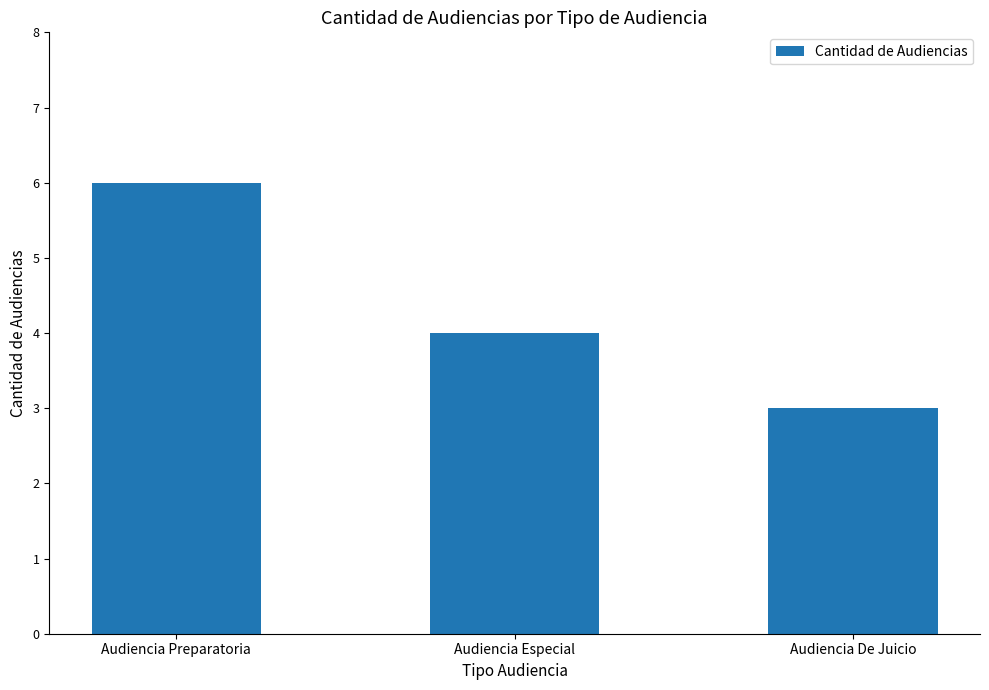

How many values are between 3 and 6?

3